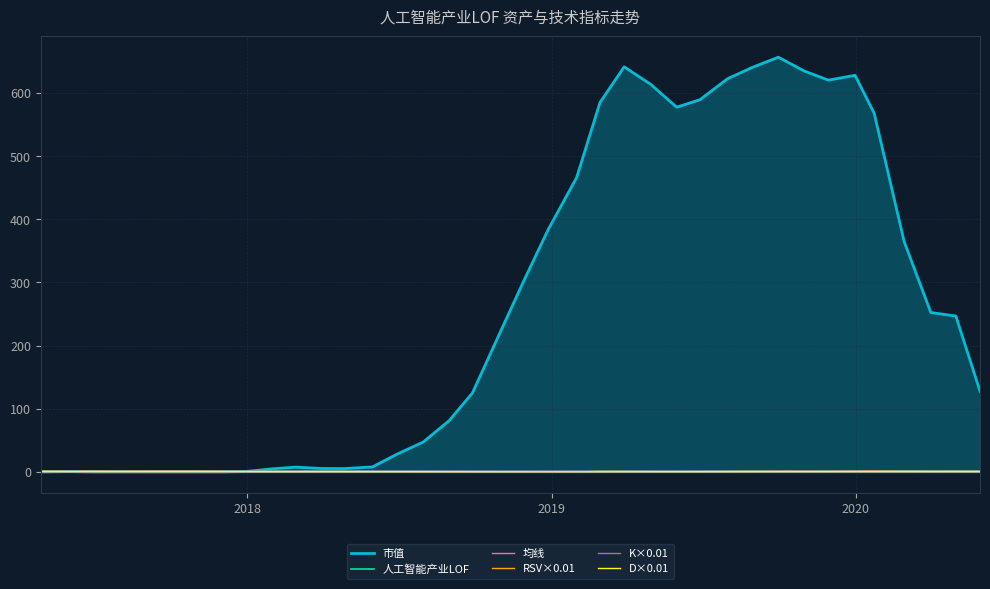

Which series has the largest total across all categories?

市值